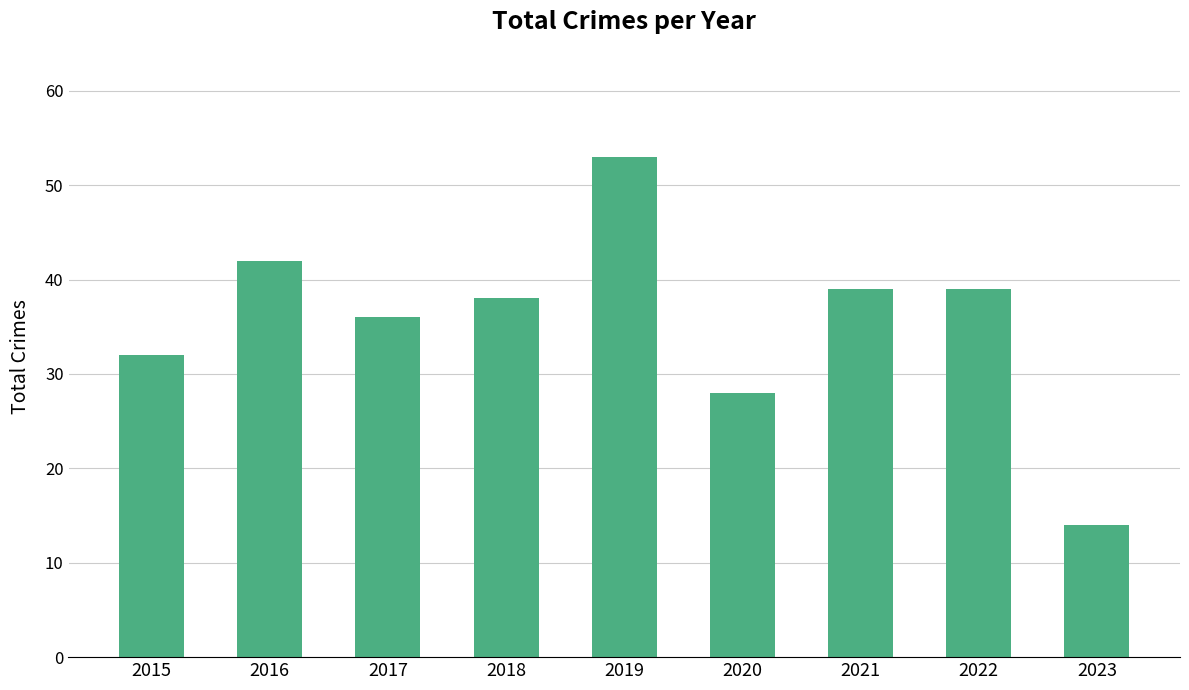

What is the change in value from 2018 to 2023?

-24